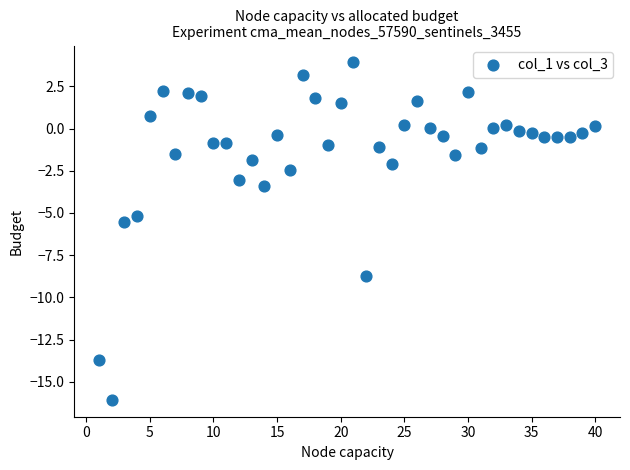

What Y value in the scatter plot is closest to -6?

-5.5